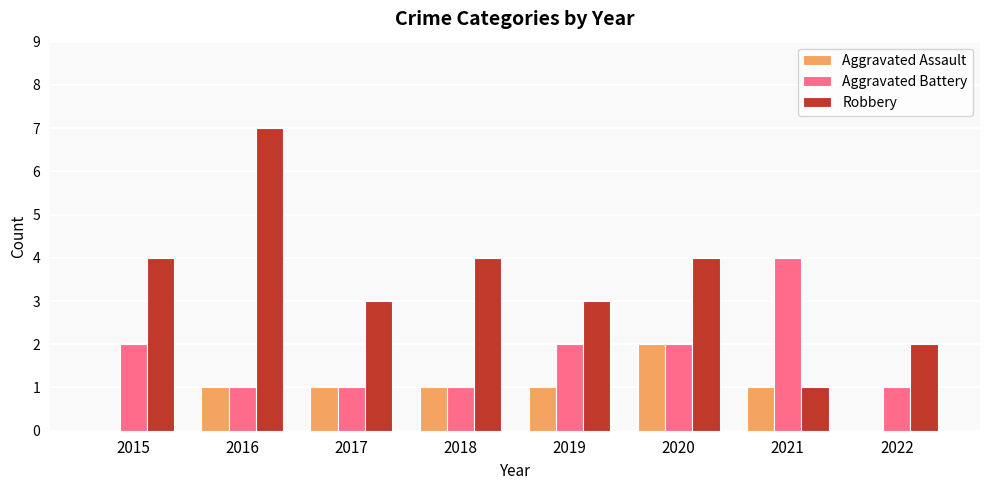

The value of Robbery at 2018 is 3. True or false?

False